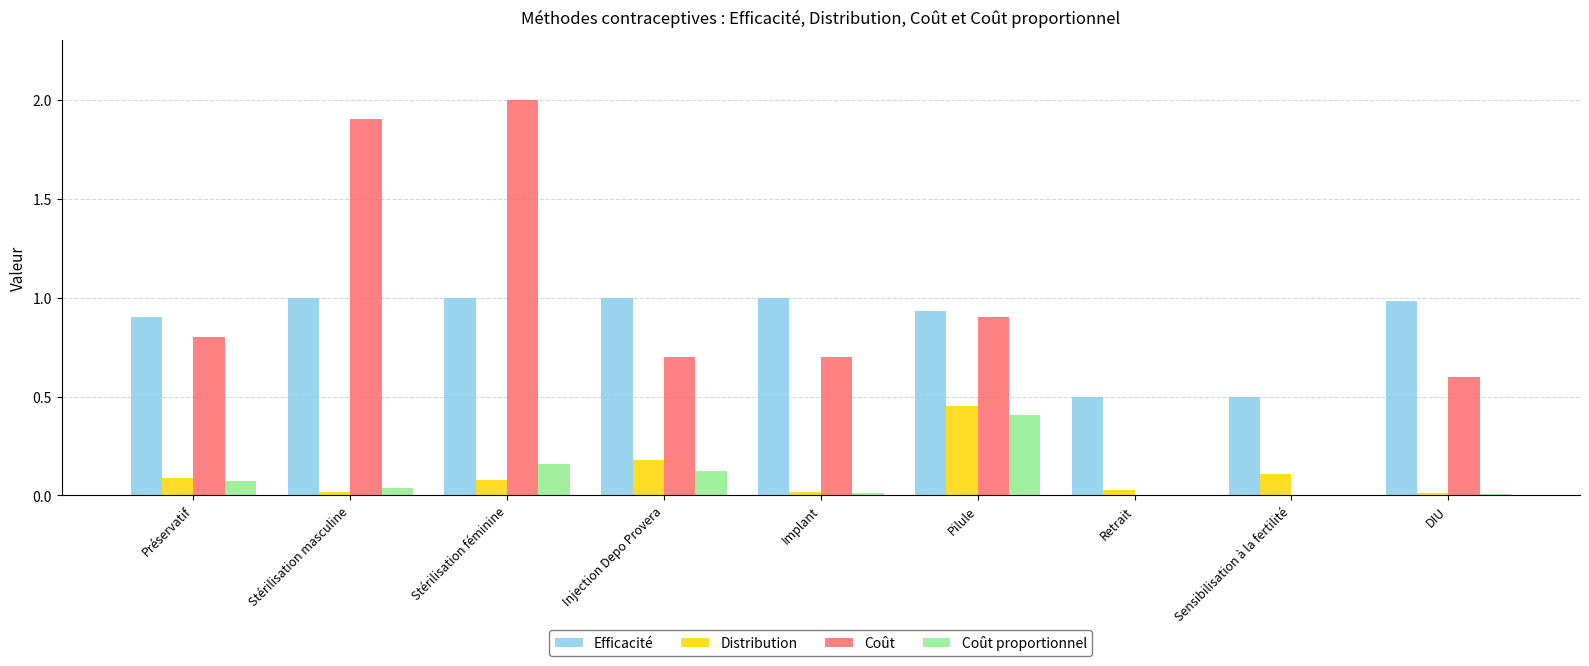

Are the bars grouped side by side (vs. stacked)?

Yes